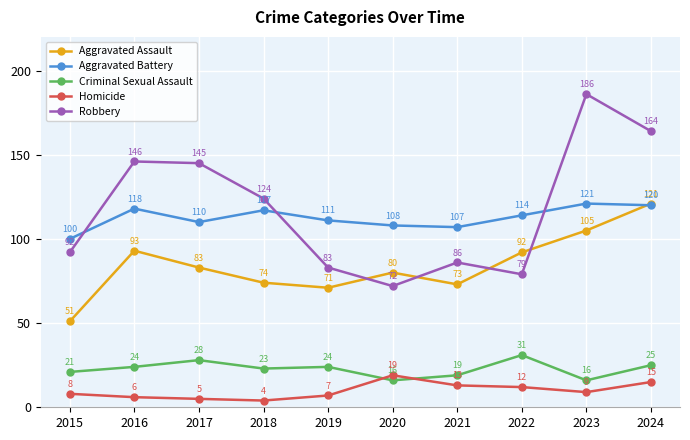

Is the value of Homicide at 2022 greater than the value of Criminal Sexual Assault at 2023?

No